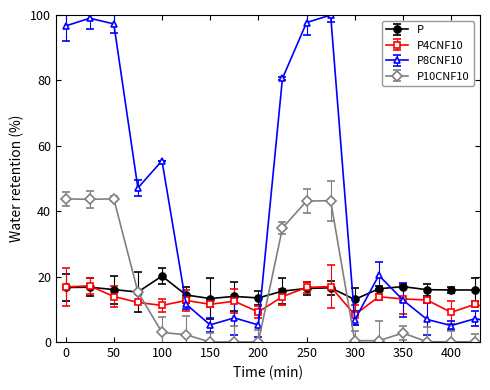

True or false: P10CNF10 has more than 1 points higher than both neighbors.

True